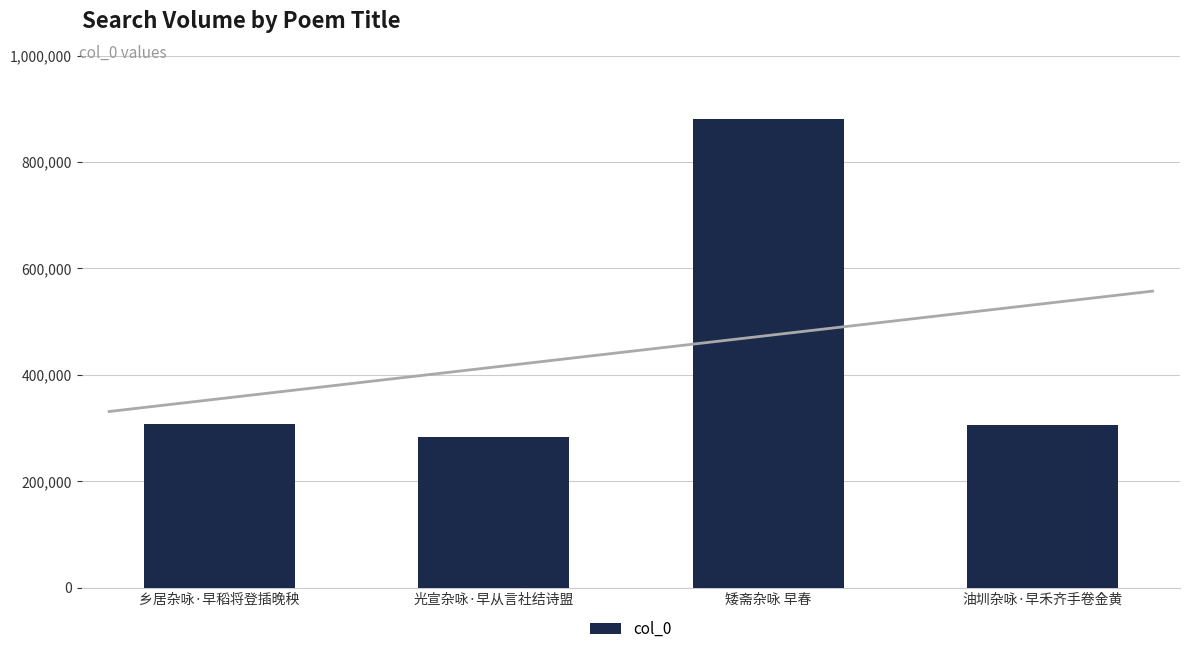

What is the ratio of the value at 矮斋杂咏 早春 to the value at 光宣杂咏·早从言社结诗盟?

3.1